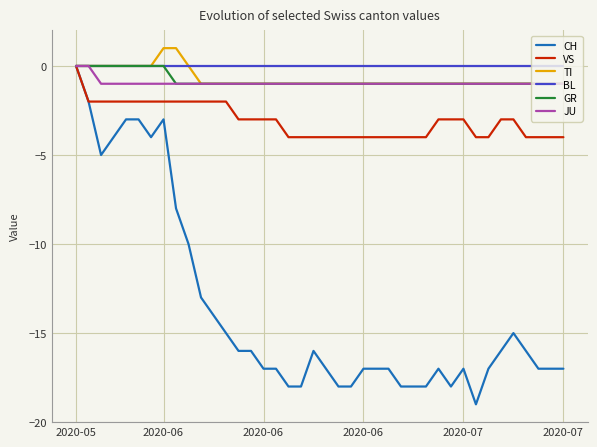

What is the minimum value shown in the chart?

-19